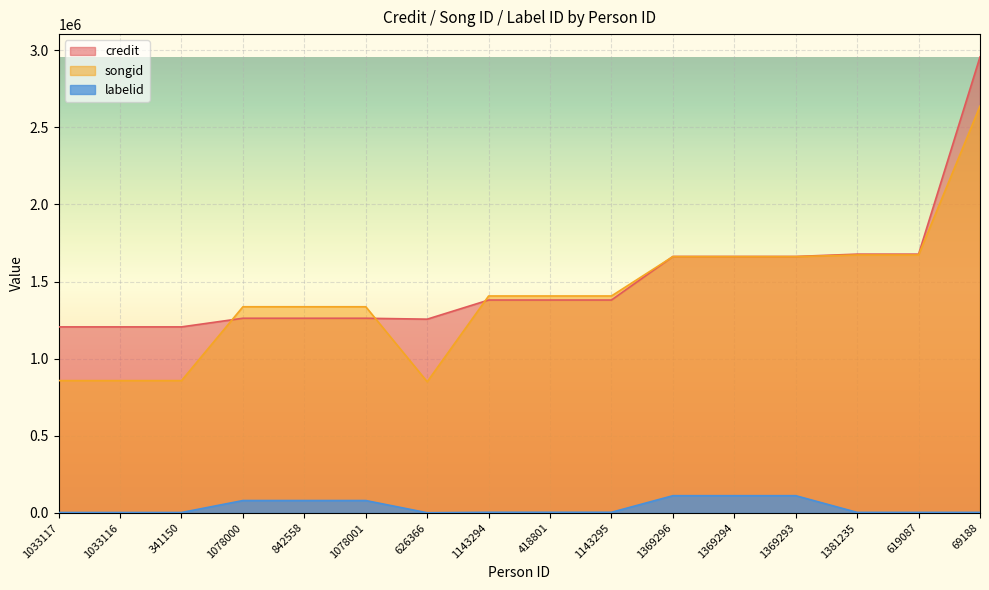

True or false: labelid has a value of 3247 at 1381235.

True